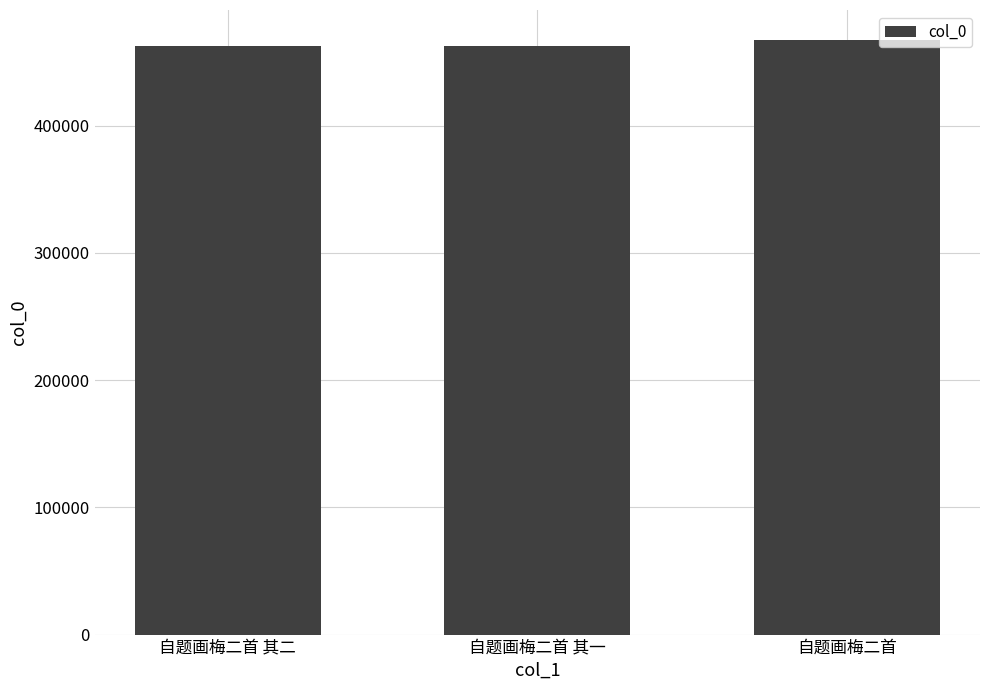

What is the label of the 2nd bar from the left?

自题画梅二首 其一